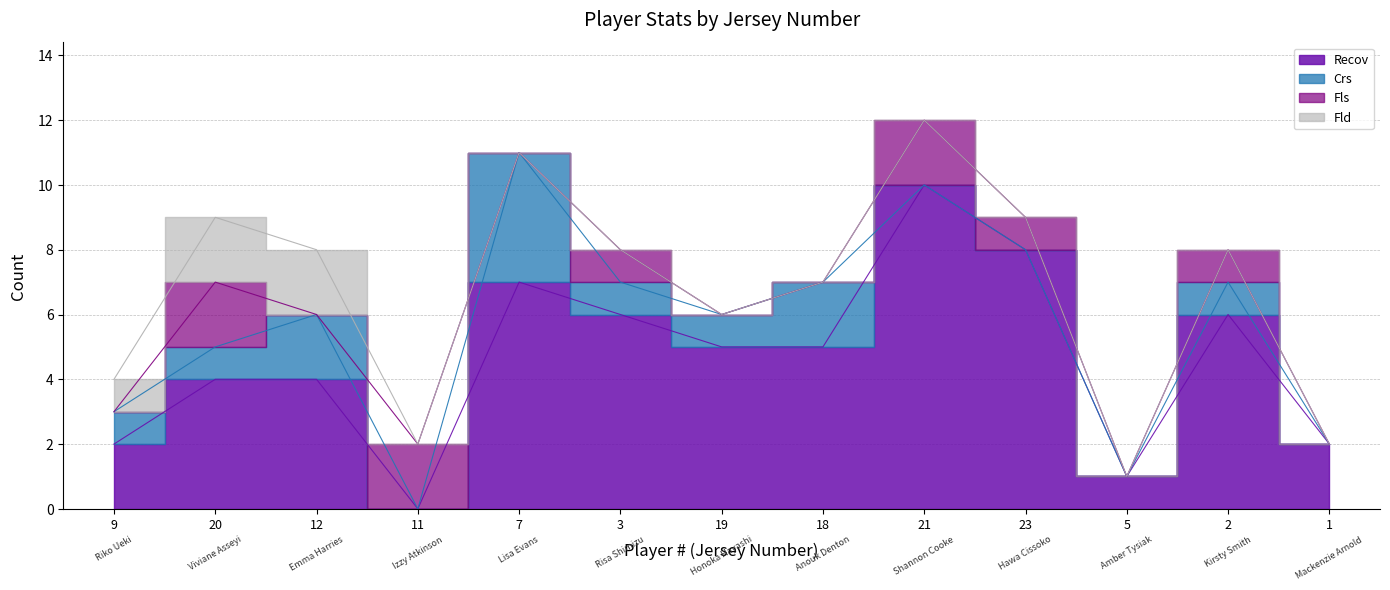

What value does the Crs series have at 18?

2